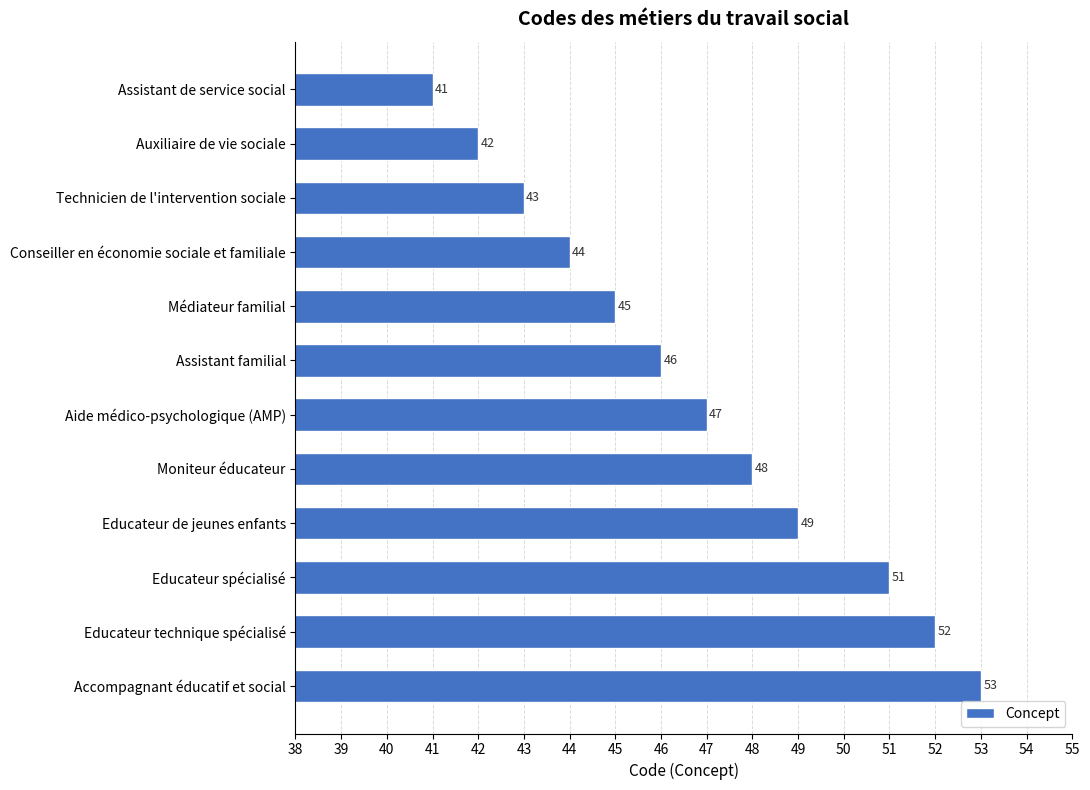

True or false: the data shows 23 at Assistant familial.

False